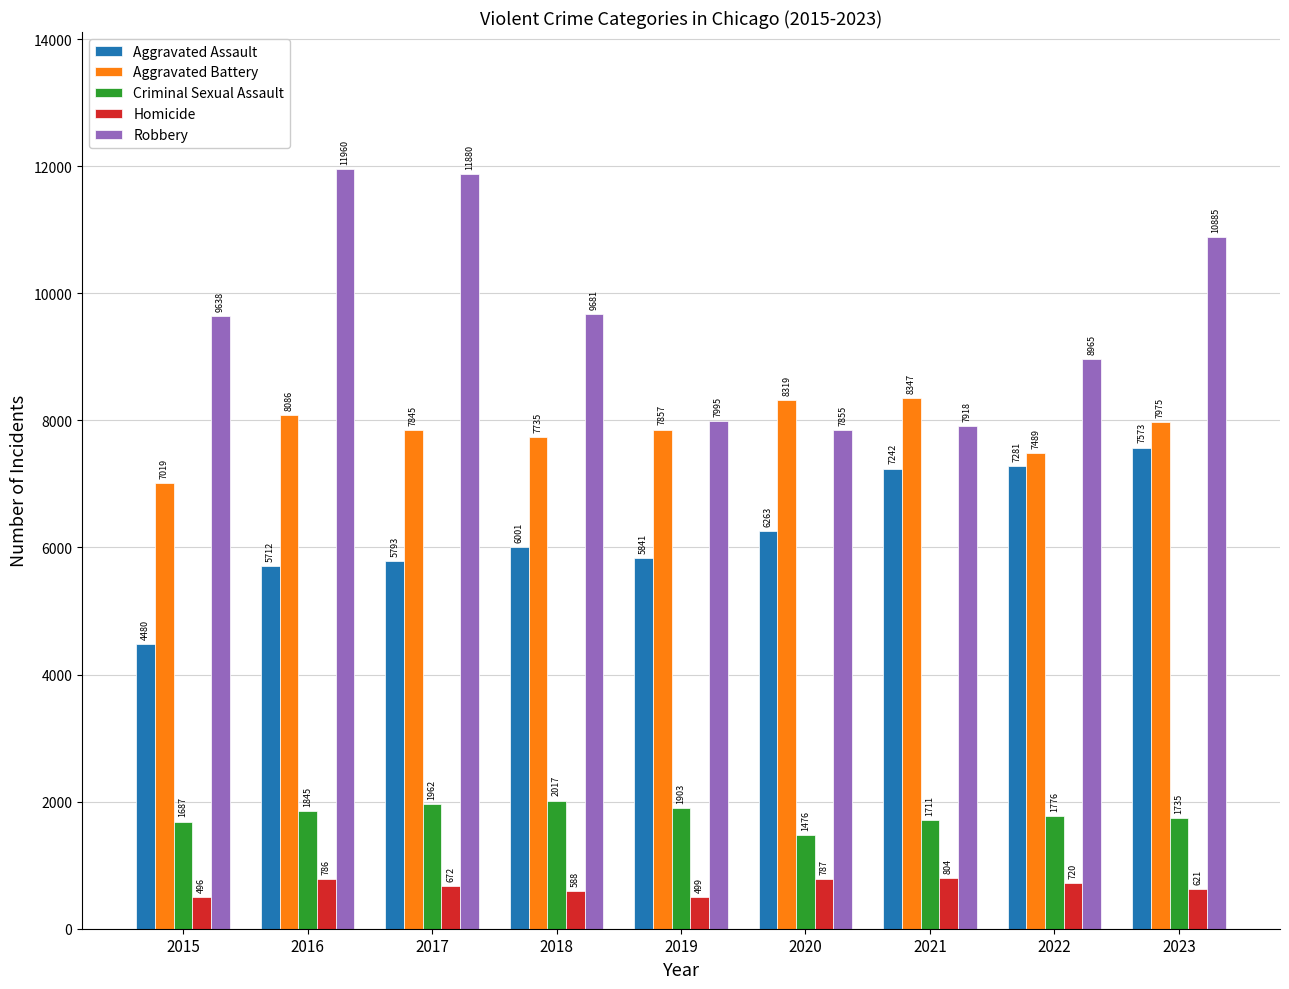

What is the minimum value shown in the chart?

496